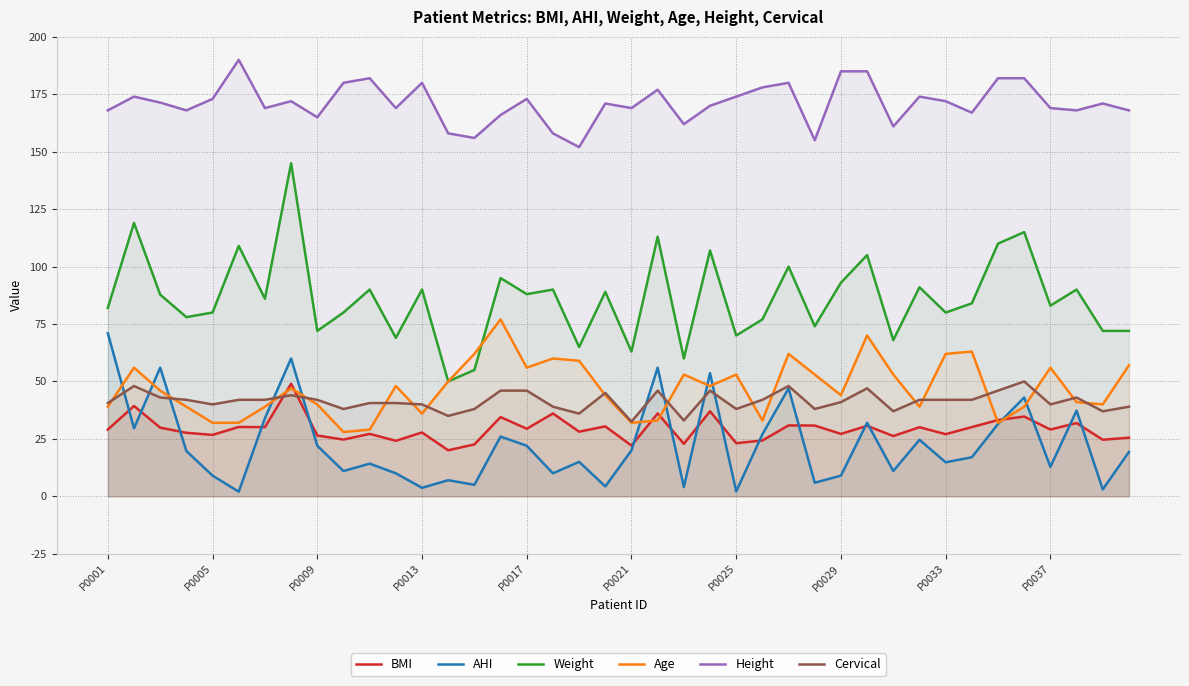

Count the number of categories in the chart.

40